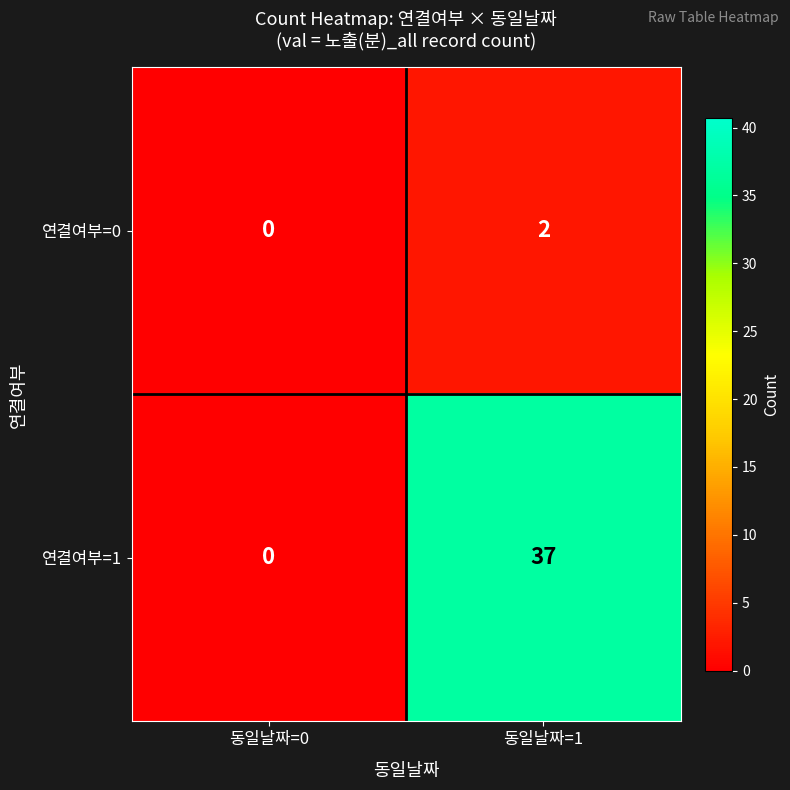

How many values in 연결여부=1 are above zero?

1